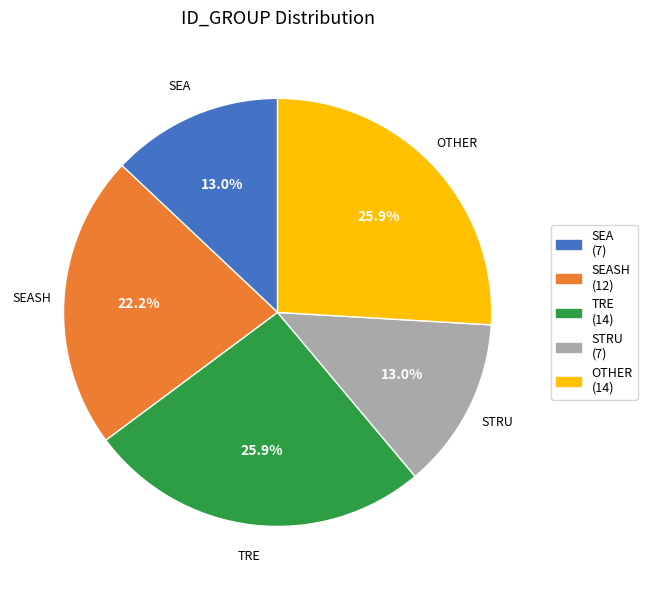

To the nearest percent, what portion does SEASH represent?

22%